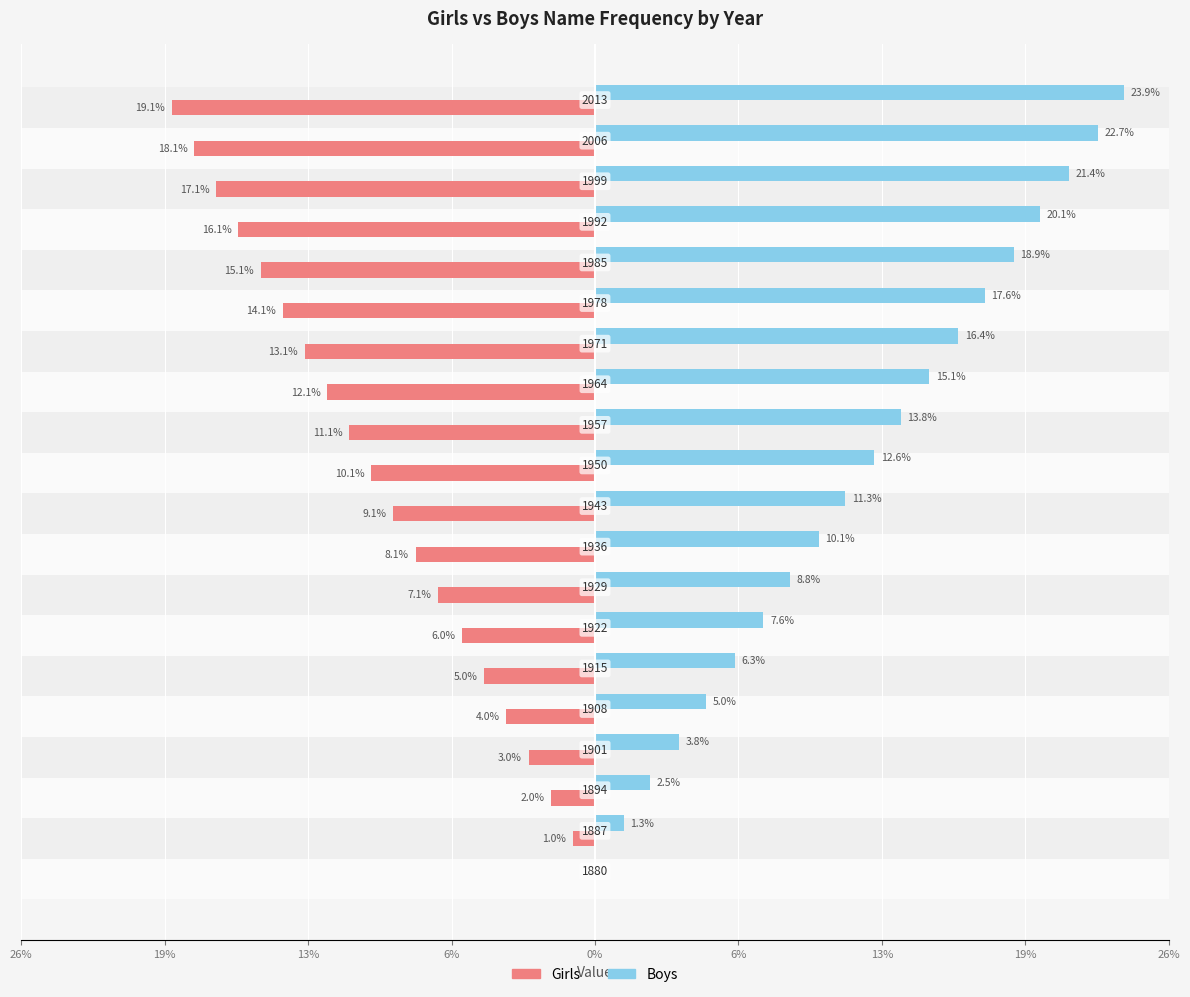

Reading right to left, extract all data points from this chart.

Girls: -19.1	-18.1	-17.1	-16.1	-15.1	-14.1	-13.1	-12.1	-11.1	-10.1	-9.1	-8.1	-7.1	-6.0	-5.0	-4.0	-3.0	-2.0	-1.0	0.0
Boys: 23.9	22.7	21.4	20.1	18.9	17.6	16.4	15.1	13.8	12.6	11.3	10.1	8.8	7.6	6.3	5.0	3.8	2.5	1.3	0.0